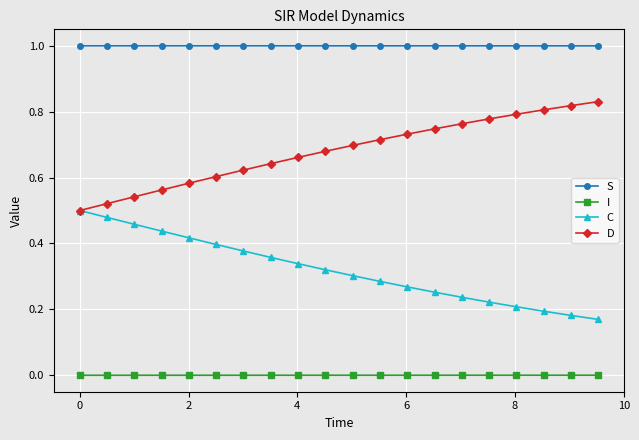

True or false: D and I cross at least once.

False